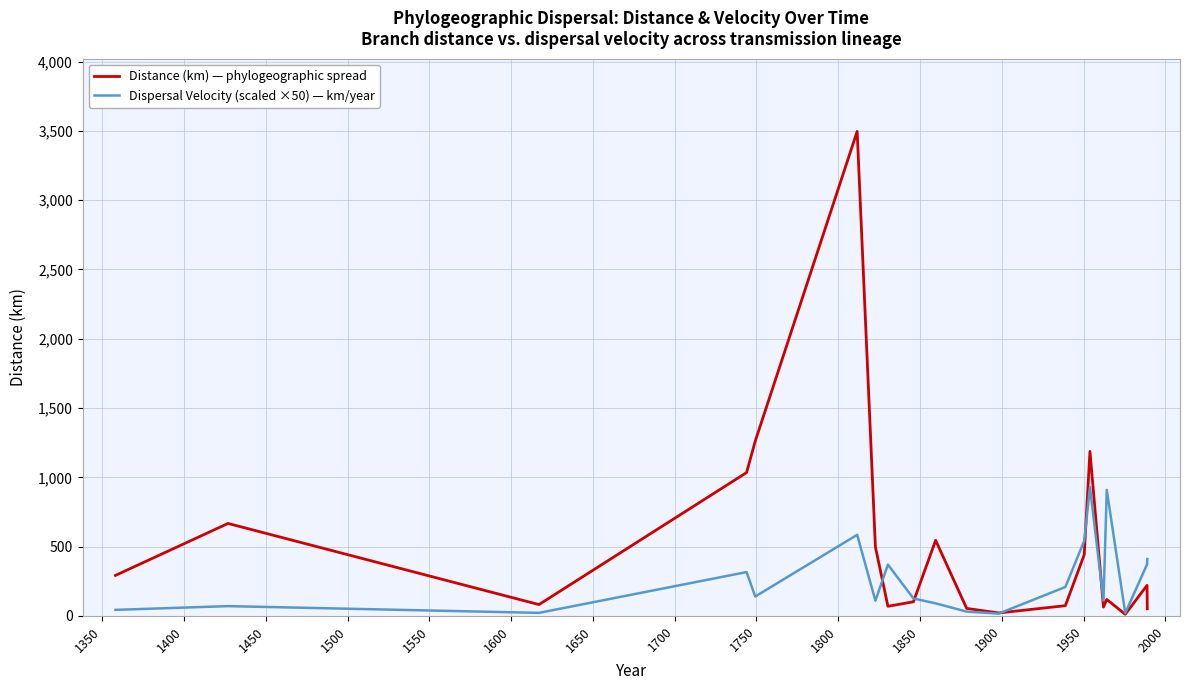

What is the greatest value displayed?

3496.3